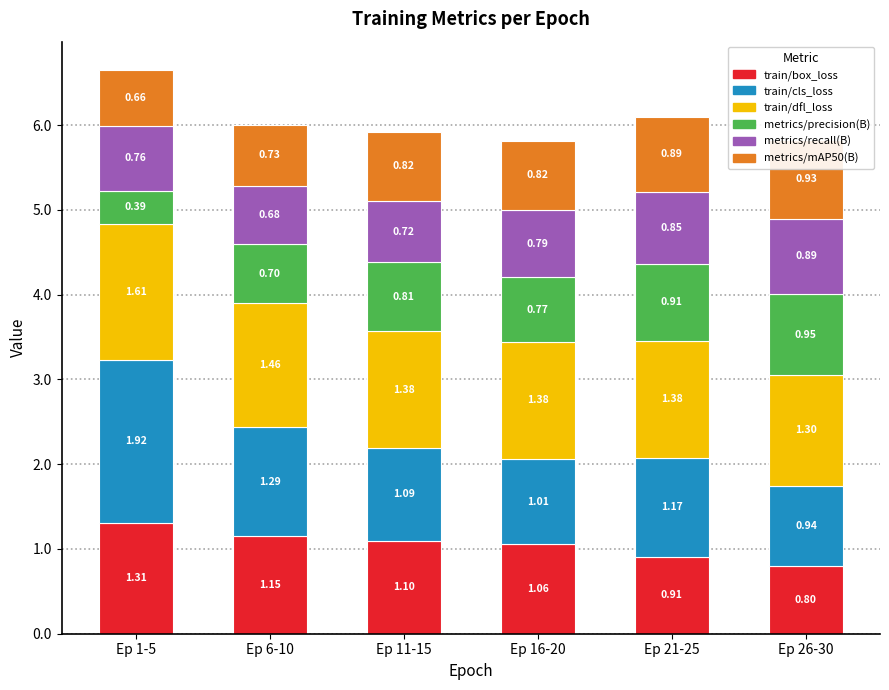

How many groups of bars are there?

6